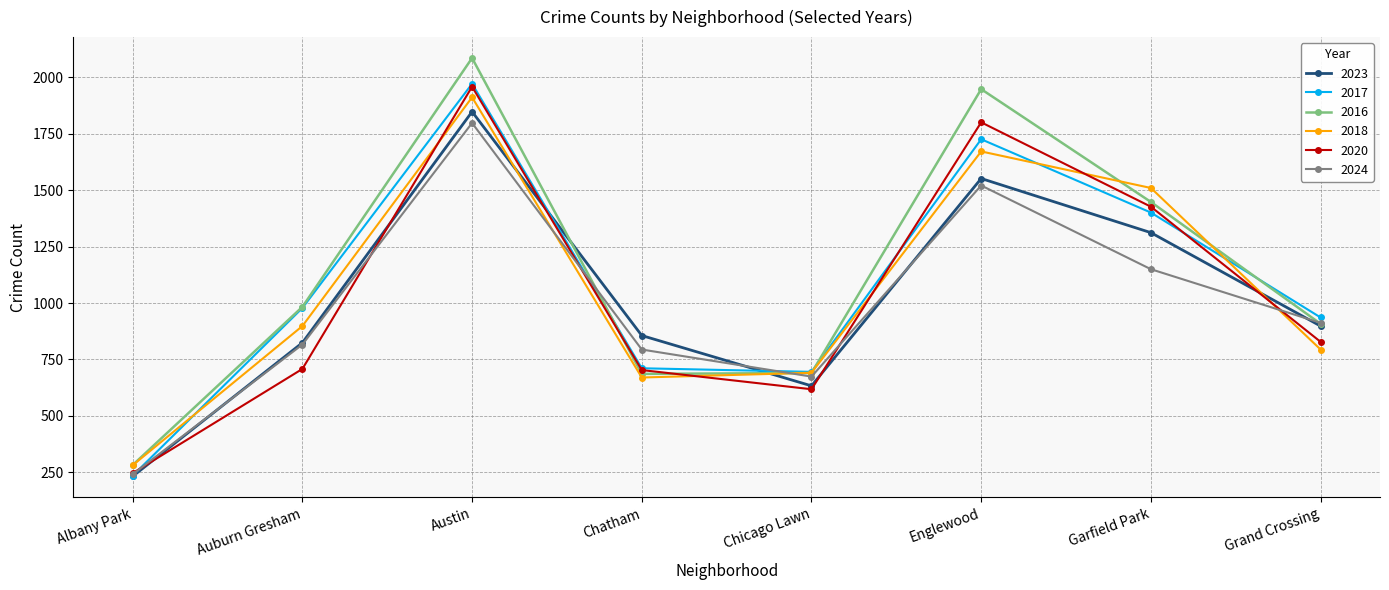

What is the smallest value displayed?

232